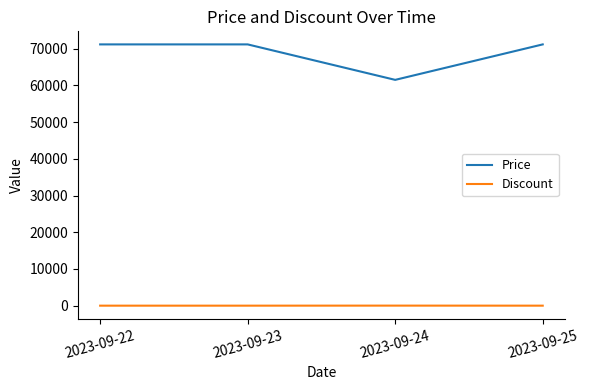

True or false: Discount and Price cross at least once.

False